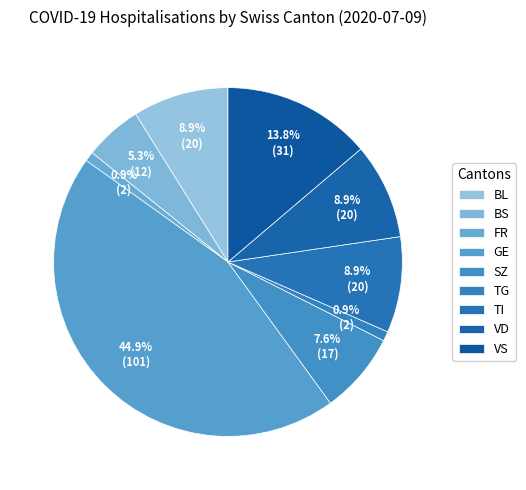

Count the number of slices in the pie.

9